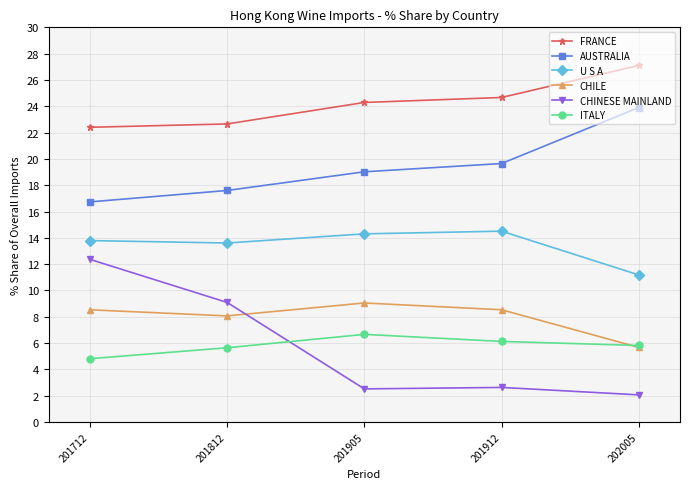

What is the sum of the ITALY values at 201812 and 202005?

11.5